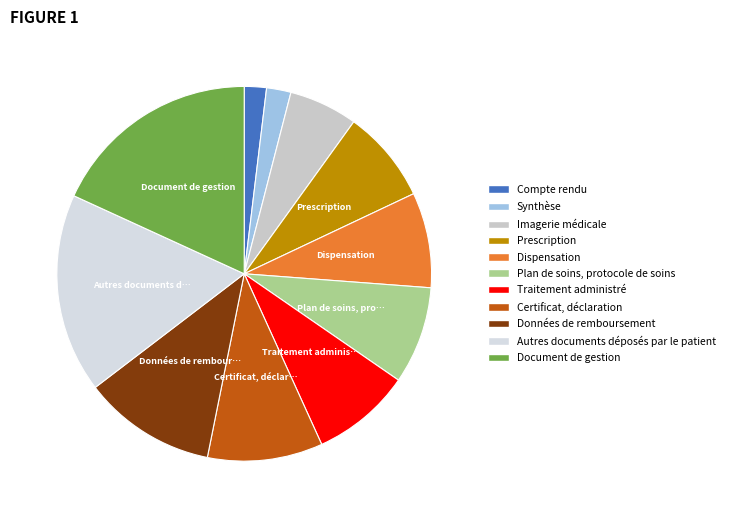

To the nearest percent, what portion does Imagerie médicale represent?

6%